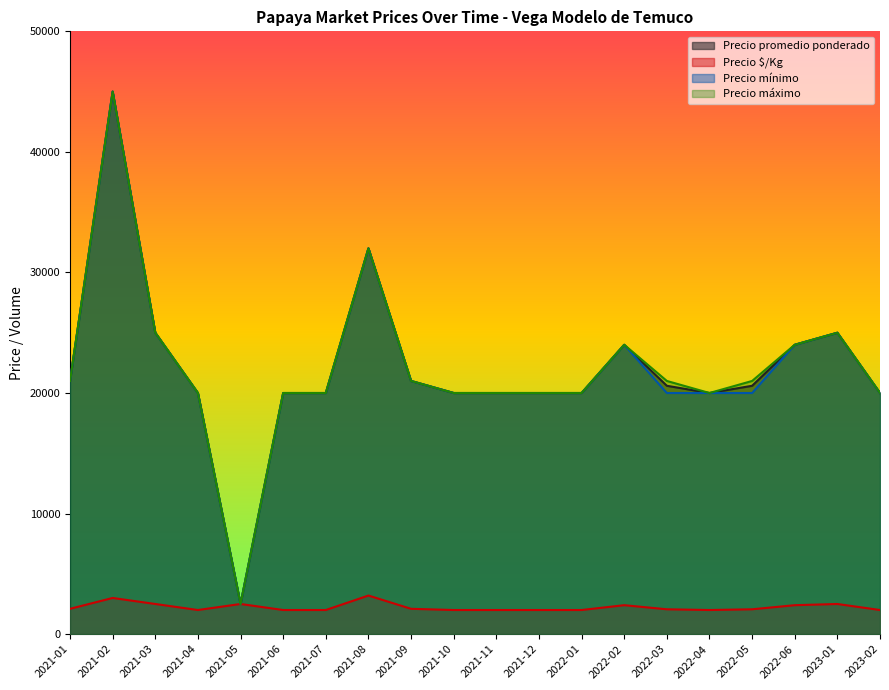

What is the difference between the highest and lowest values at 2023-01?

22500